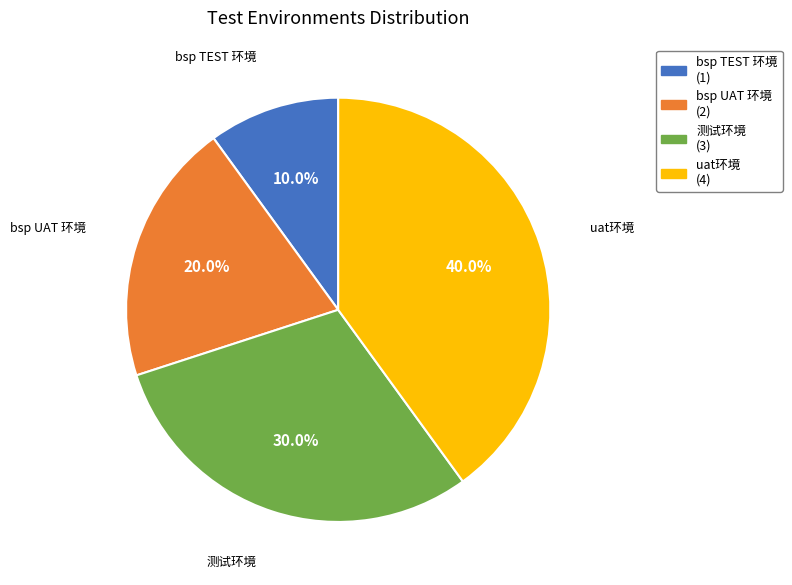

Which category has the smallest portion of the pie?

bsp TEST 环境